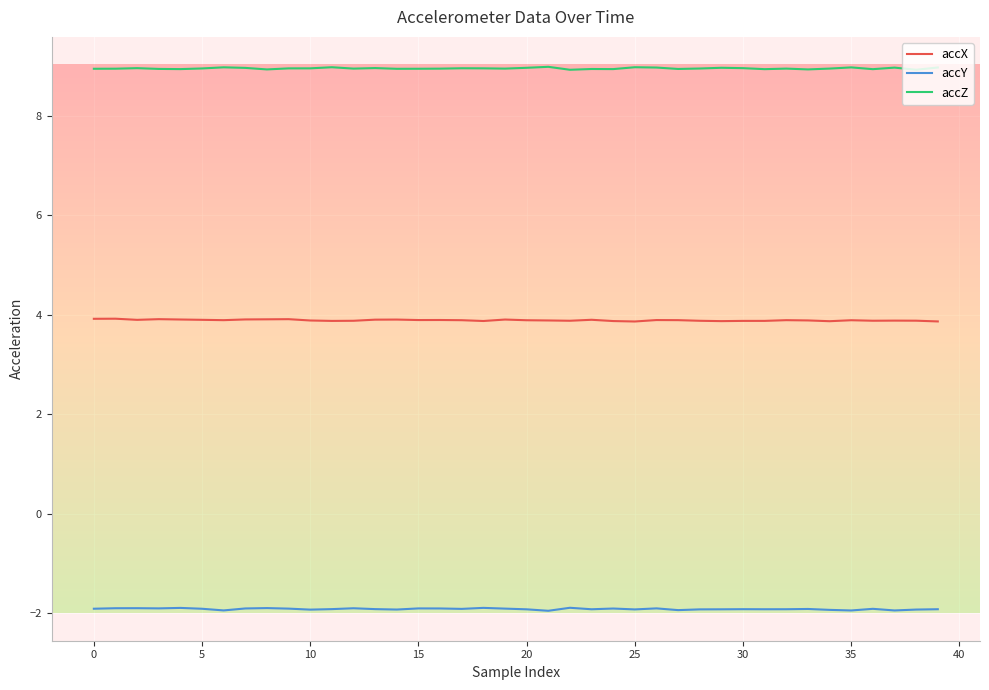

True or false: accX and accZ cross at least once.

False